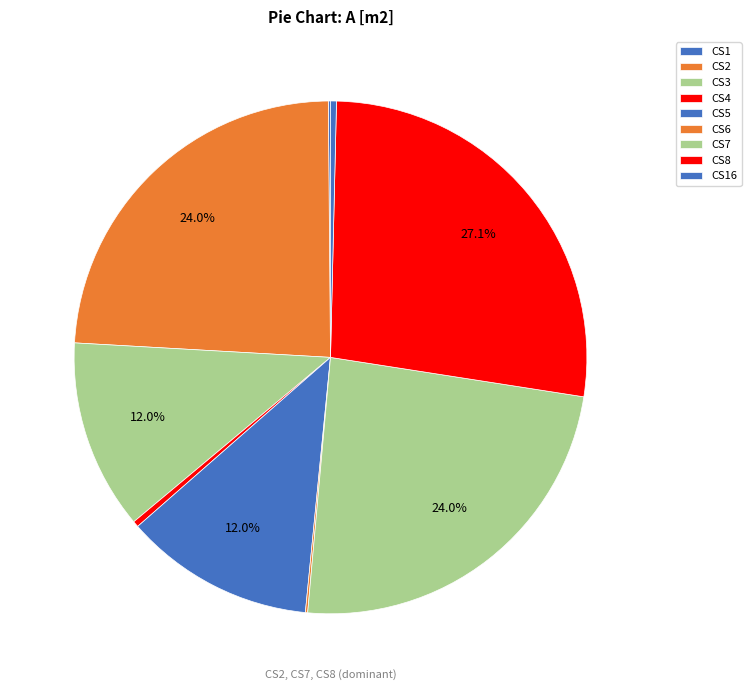

Does CS16 represent more than half of the total?

No